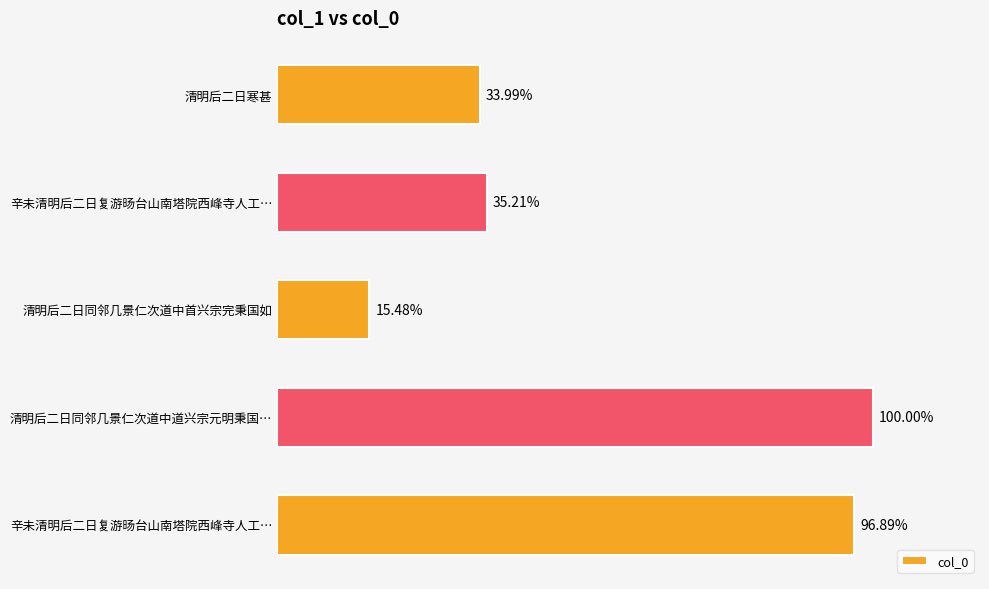

Does the chart contain stacked bars?

No